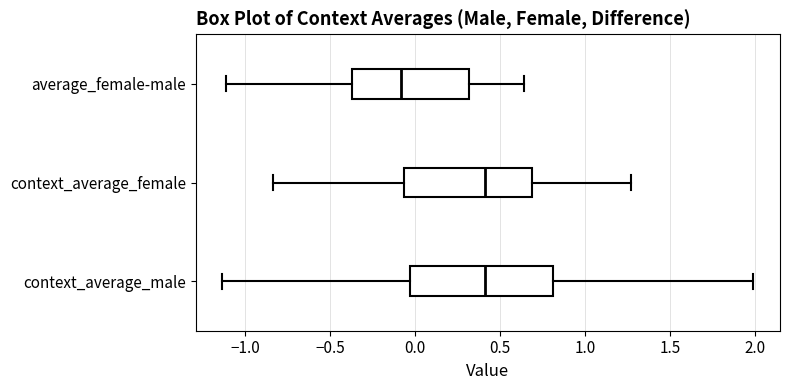

Reading bottom to top, read every box against the x-axis: the position of its median line, the range the box covers, and the ends of its whiskers. The values are not printed on the chart, so give them approximately, as read against the axis.

context_average_male: median 0.40, box -0.05 to 0.80, whiskers -1.15 to 2.00
context_average_female: median 0.40, box -0.05 to 0.70, whiskers -0.85 to 1.25
average_female-male: median -0.10, box -0.35 to 0.30, whiskers -1.10 to 0.65